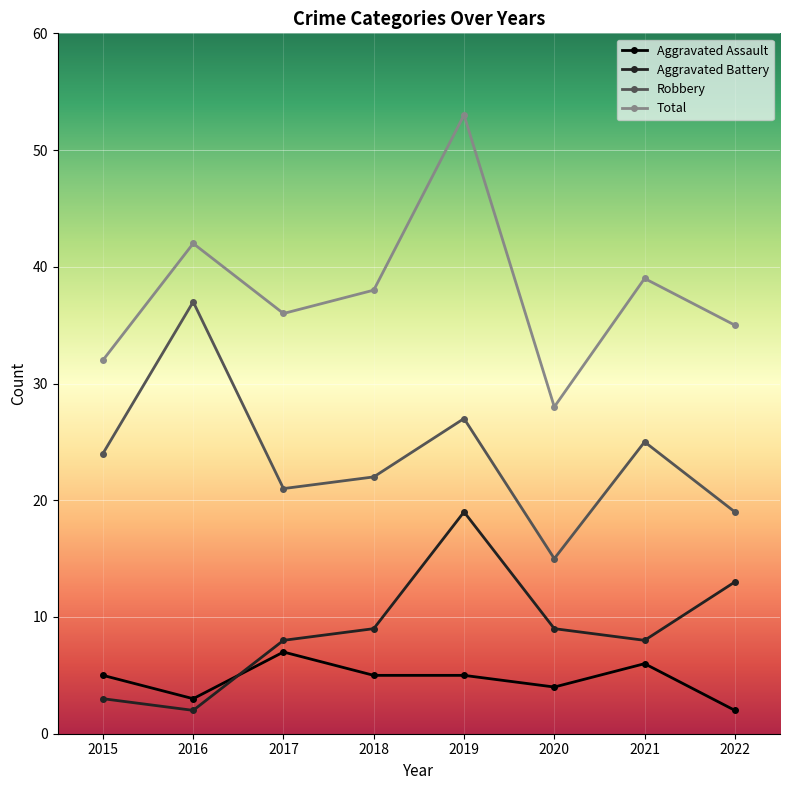

Where is the first local maximum for Aggravated Assault?

2017